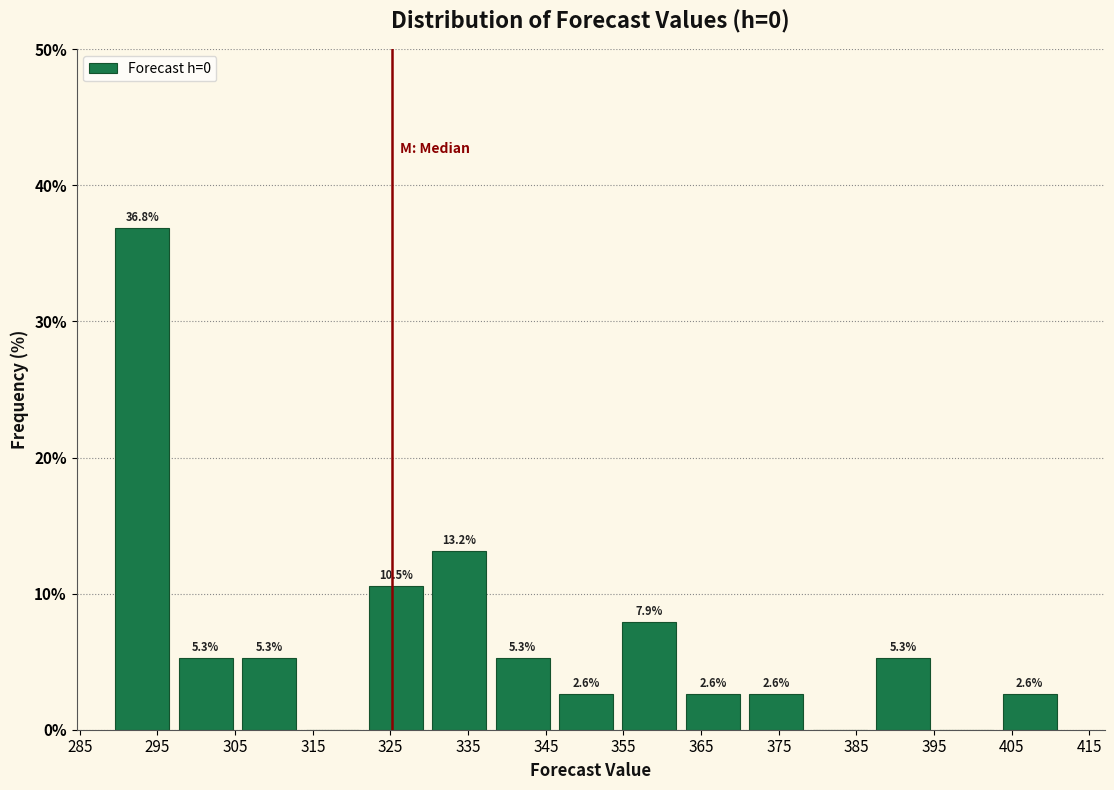

Over which range of the x-axis is the bar tallest?

290 to 298